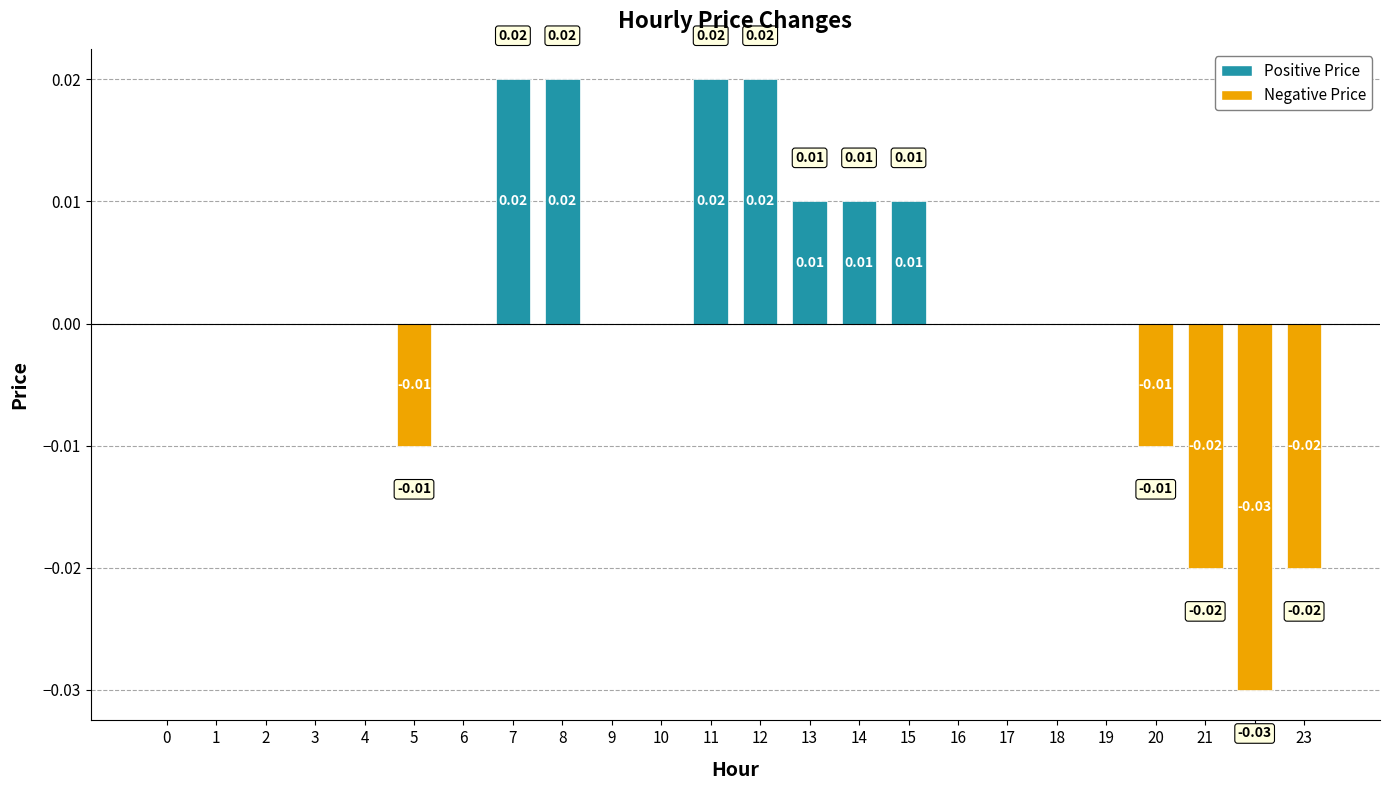

Between 1 and 7, which is larger?

7